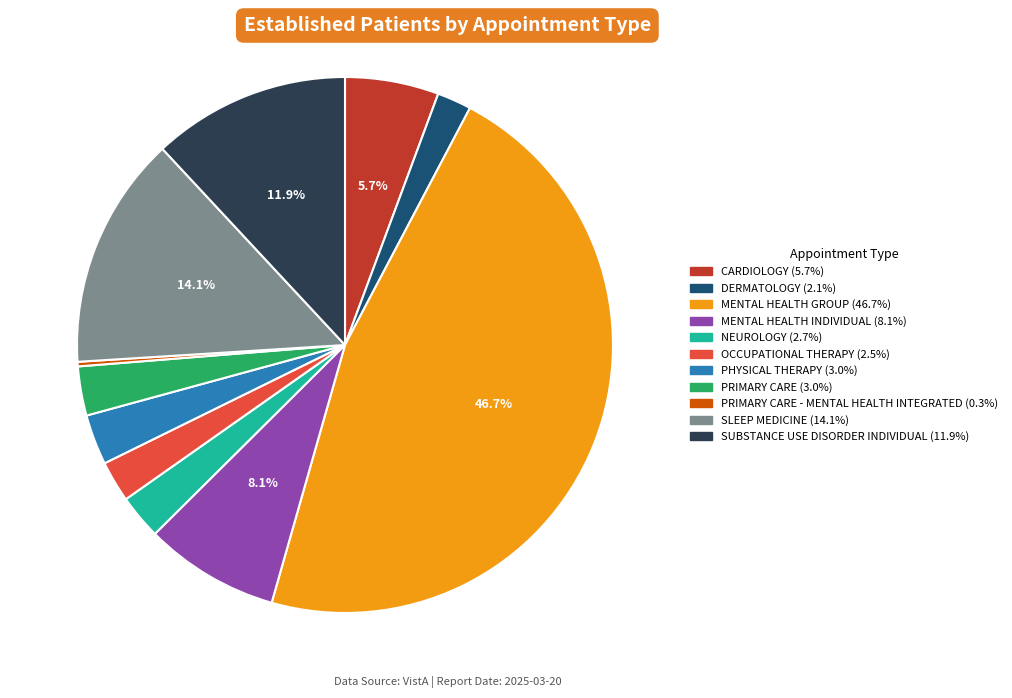

Does any single category account for the majority?

No